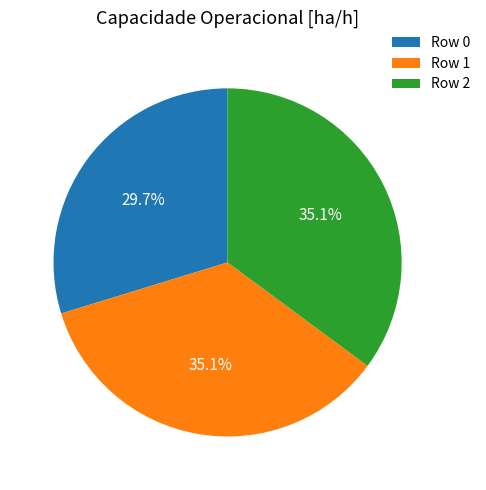

To the nearest percent, what portion does Row 2 represent?

35%